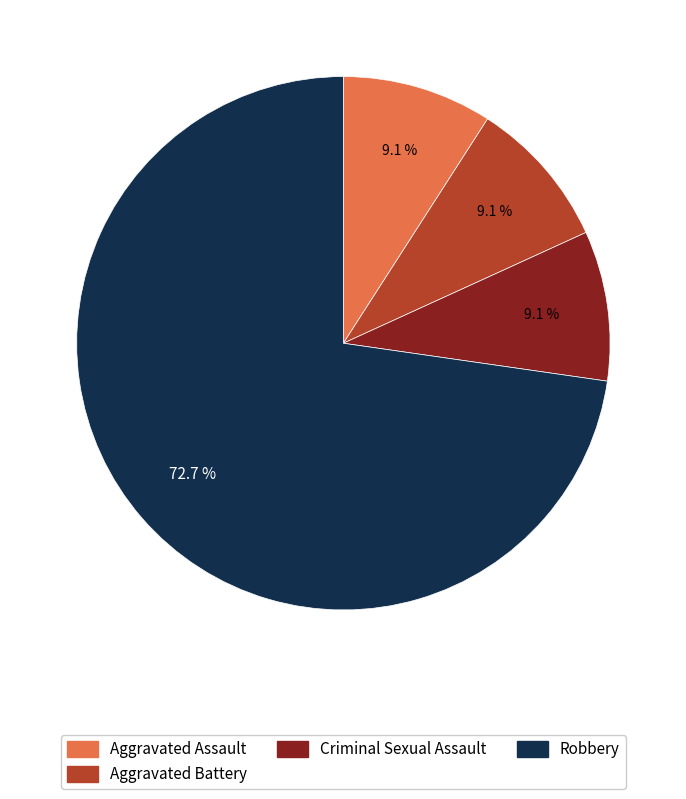

Count the number of slices in the pie.

4